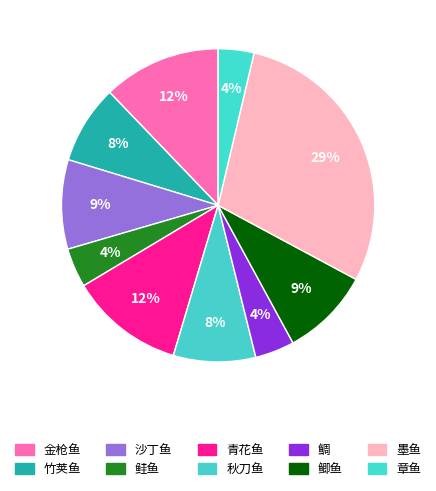

How many slices are in this pie chart?

10